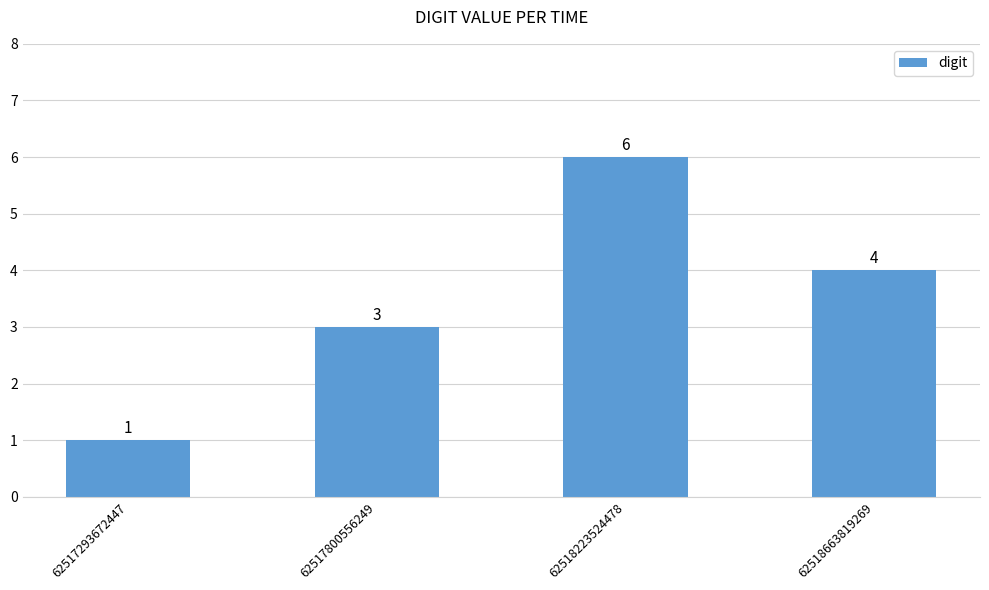

Which has a higher value, 62517293672447 or 62517800556249?

62517800556249